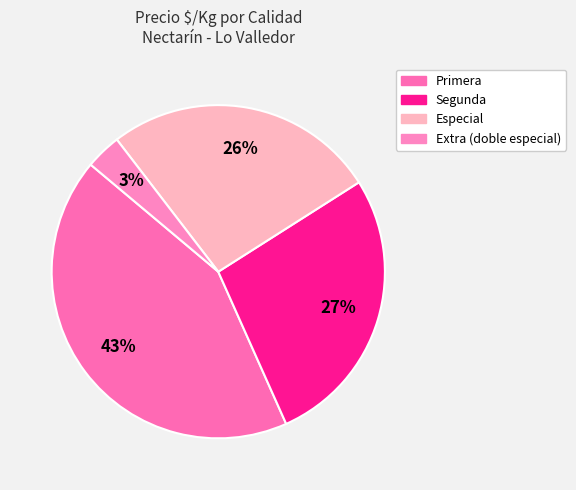

Does Especial account for over 50% of the chart?

No